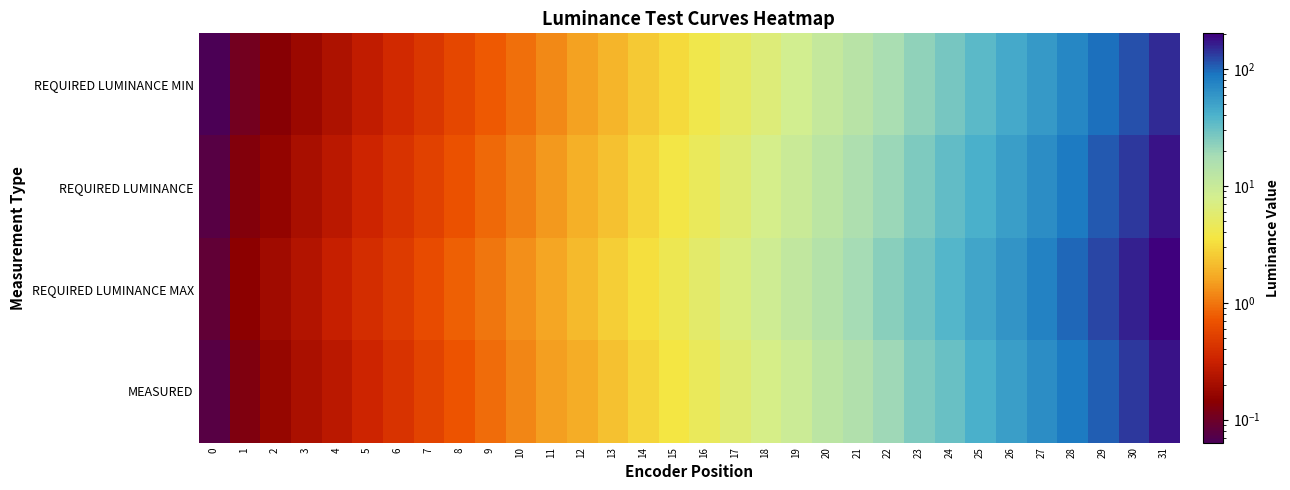

At 25, list the series in order from largest to smallest.

REQUIRED LUMINANCE MAX, REQUIRED LUMINANCE, MEASURED, REQUIRED LUMINANCE MIN